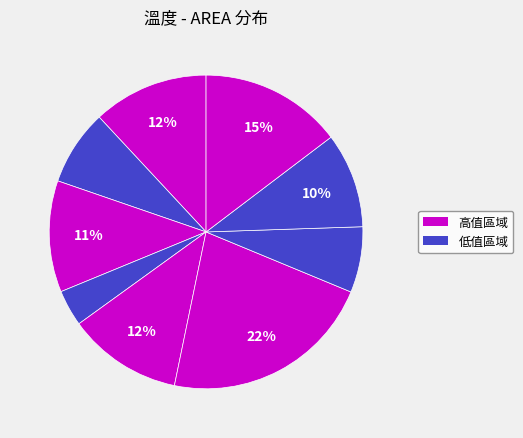

Does any single category account for the majority?

No